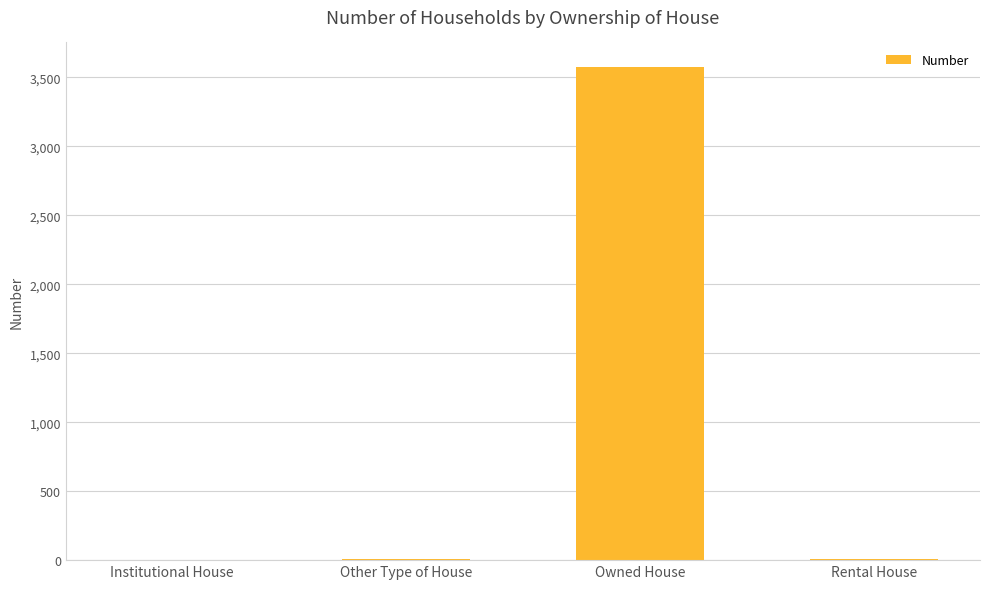

Between Rental House and Owned House, which is larger?

Owned House